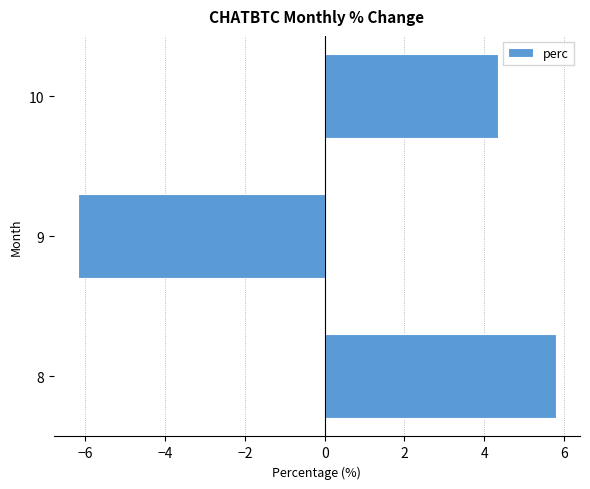

The value at 9 is -10.7. True or false?

False